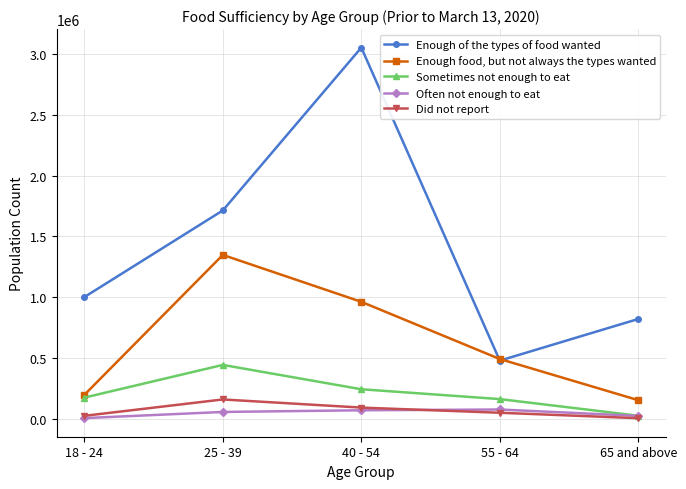

How many values in the Sometimes not enough to eat series are below 174328?

2